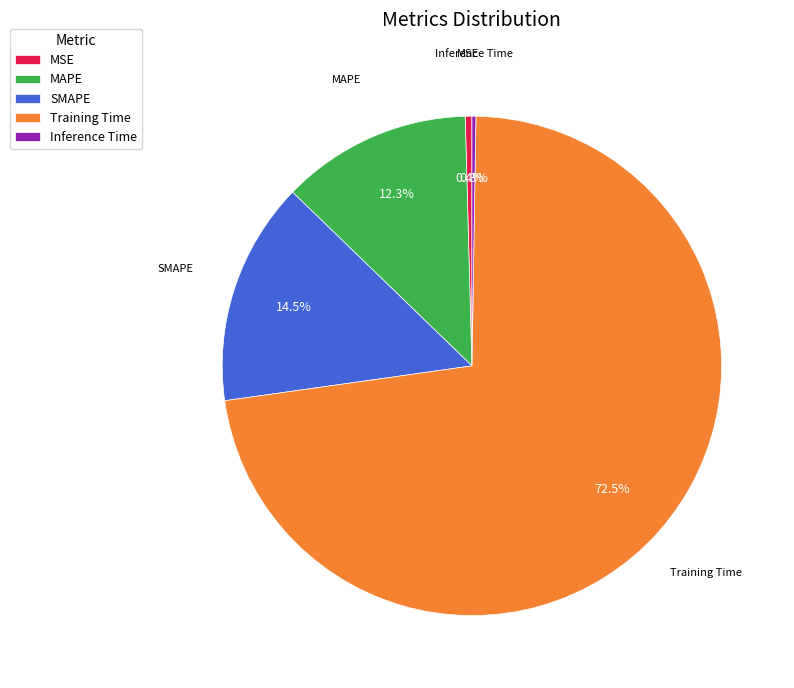

Does any single category account for the majority?

Yes